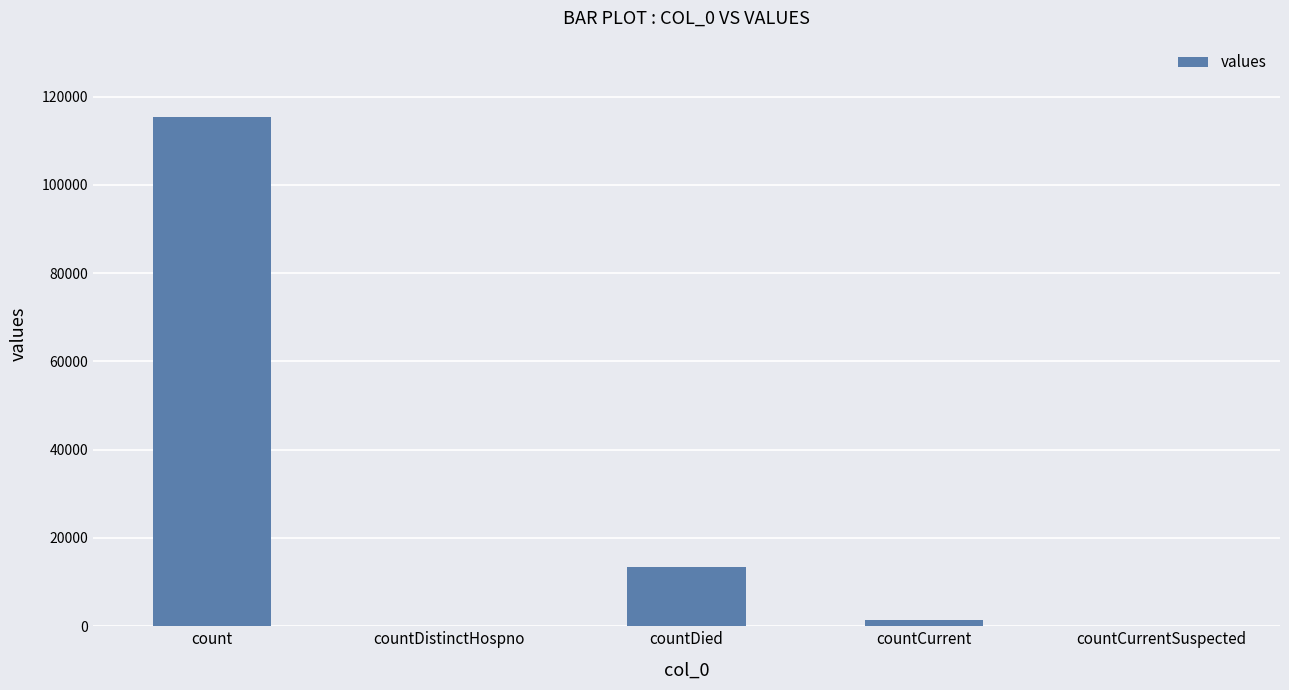

What is the greatest value displayed?

115379